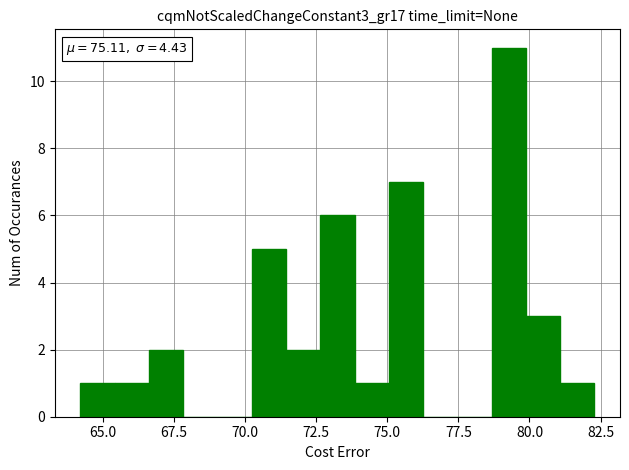

Around what value on the x-axis is the tallest bar? Give the approximate position of its centre, as read against the axis.

79.5